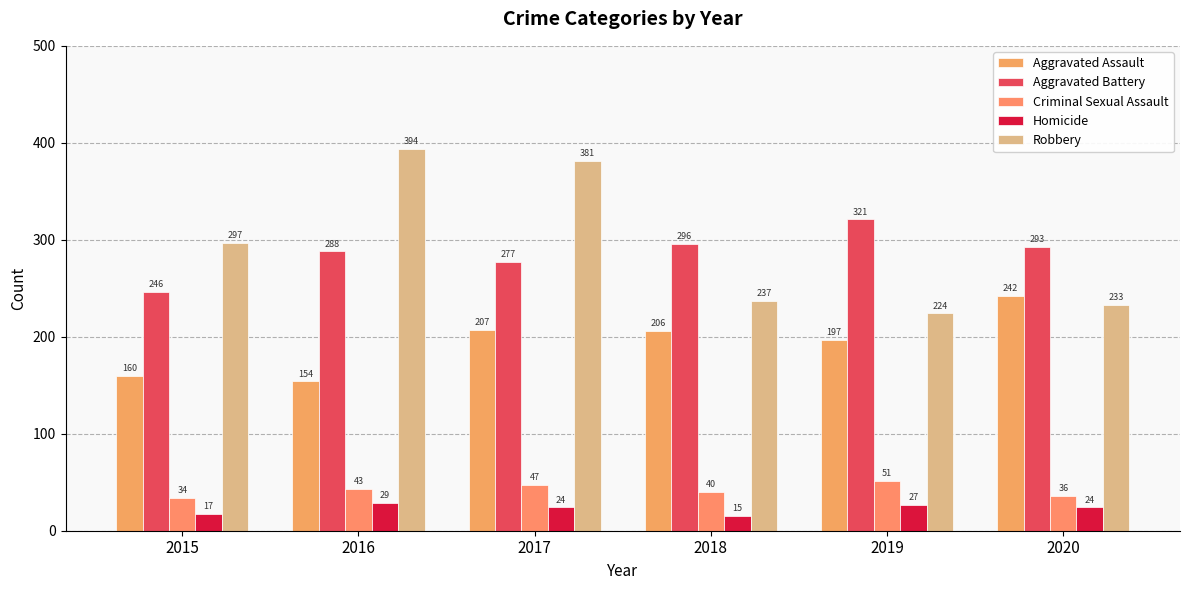

What are all the series names shown in the legend?

Aggravated Assault, Aggravated Battery, Criminal Sexual Assault, Homicide, Robbery